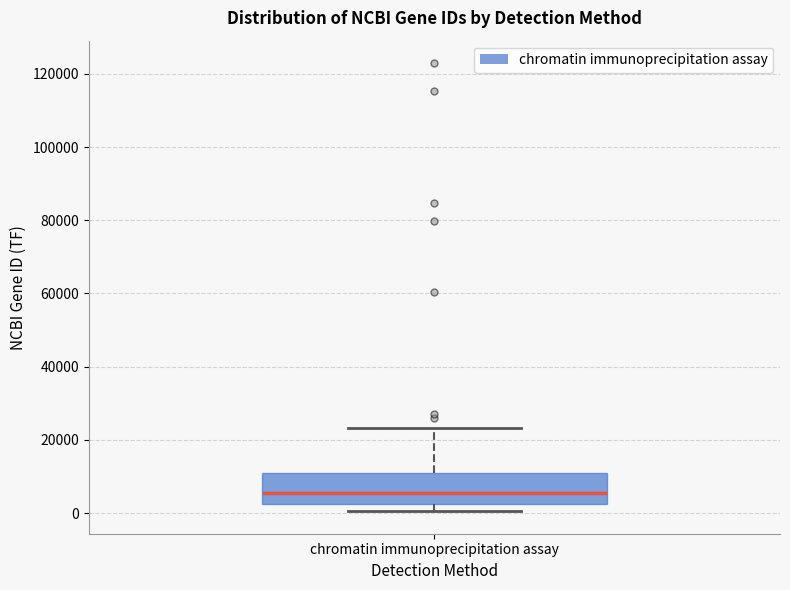

Where is the upper edge of the box for chromatin immunoprecipitation assay on the y-axis? The values are not printed on the chart, so give them approximately, as read against the axis.

10000